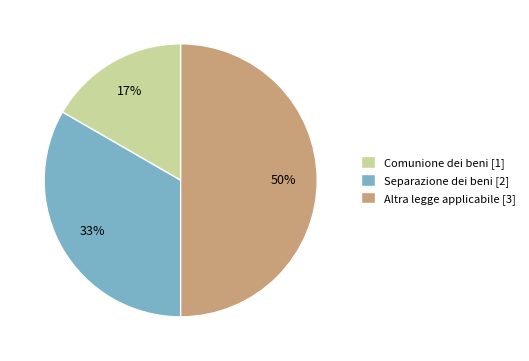

How many segments does this pie chart have?

3